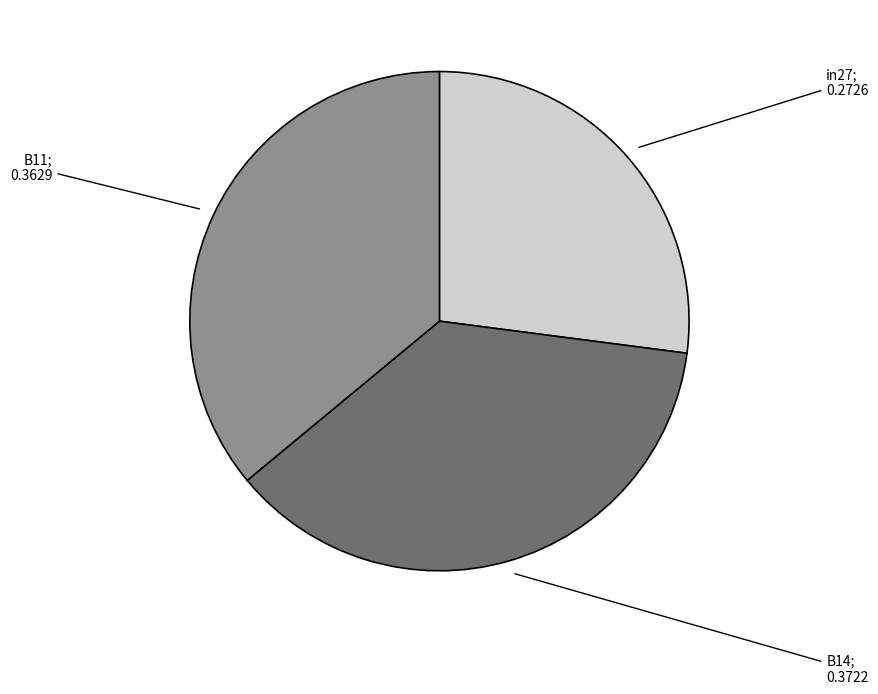

Is there a majority slice in this chart?

No